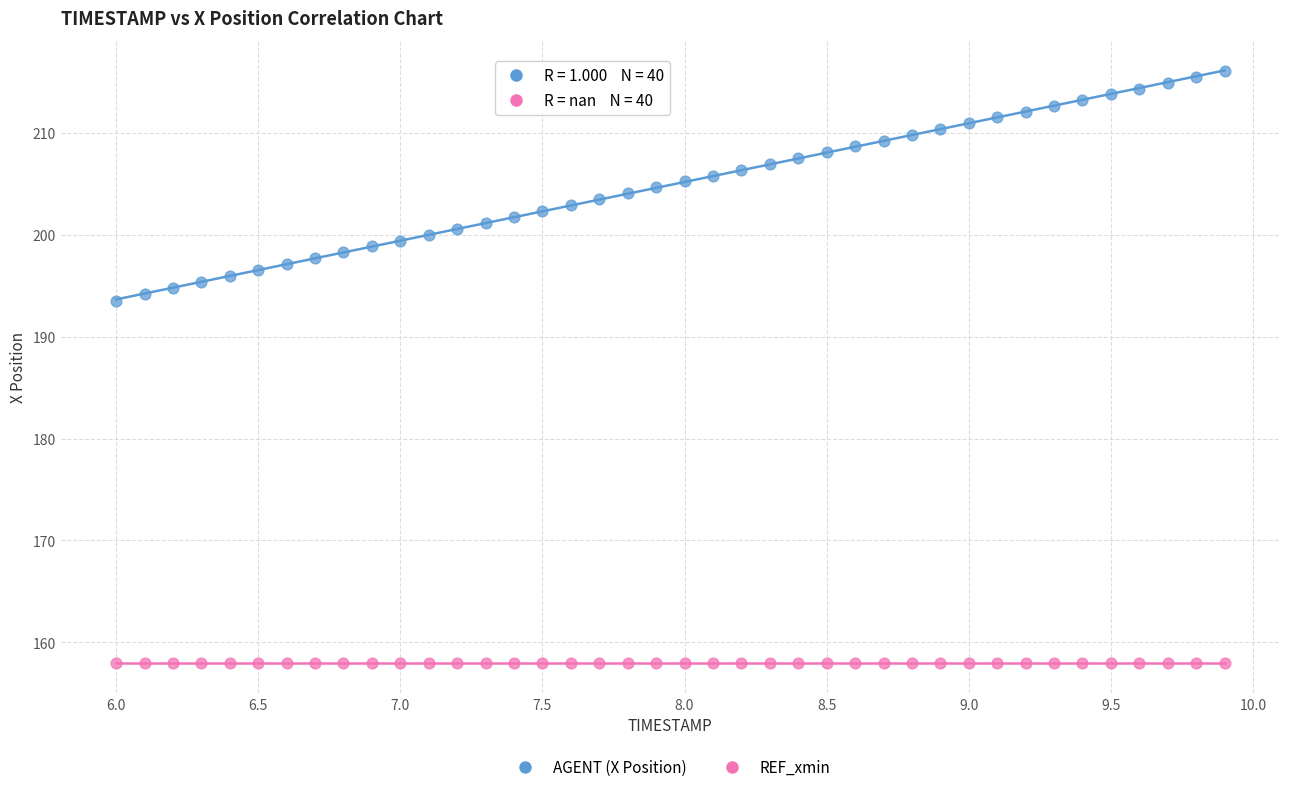

Which series reaches the maximum Y coordinate?

AGENT (X Position)